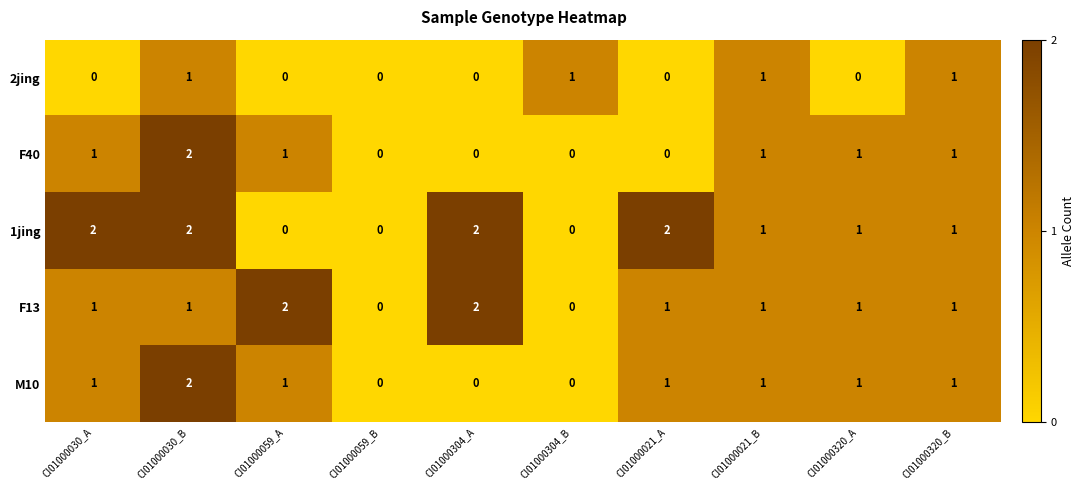

Which category has the highest value in the M10 series?

CI01000030_B